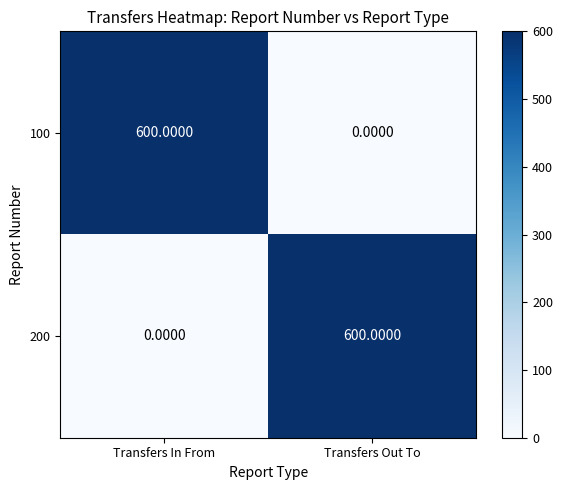

What is the difference between the 100 values at Transfers Out To and Transfers In From?

600